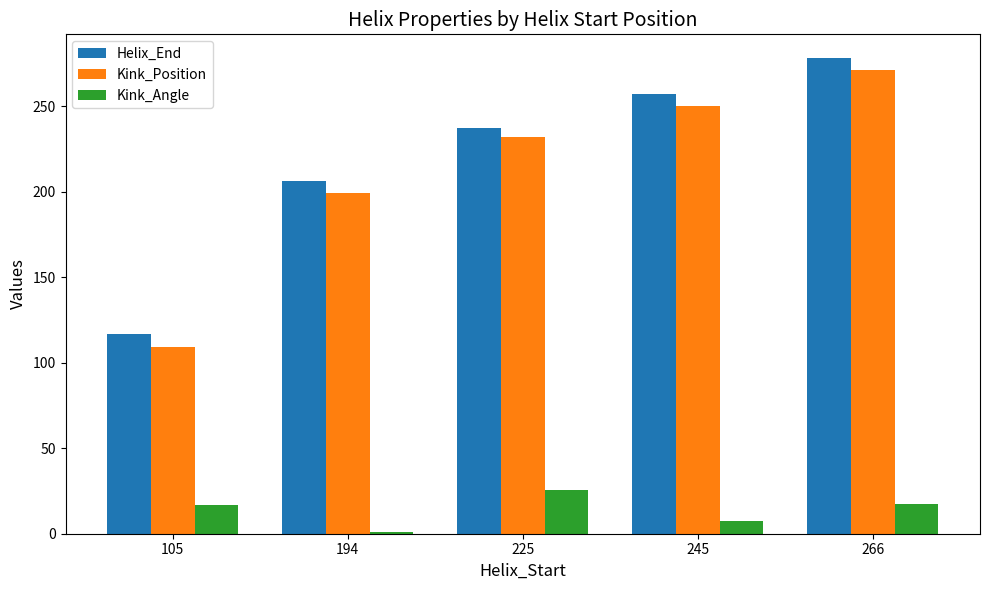

Rank the categories by Helix_End value from highest to lowest.

266, 245, 225, 194, 105